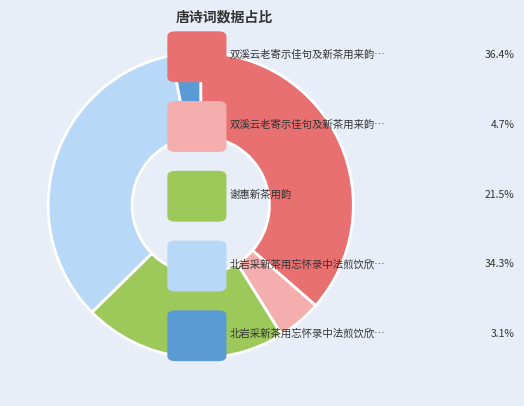

Is there a majority slice in this chart?

No